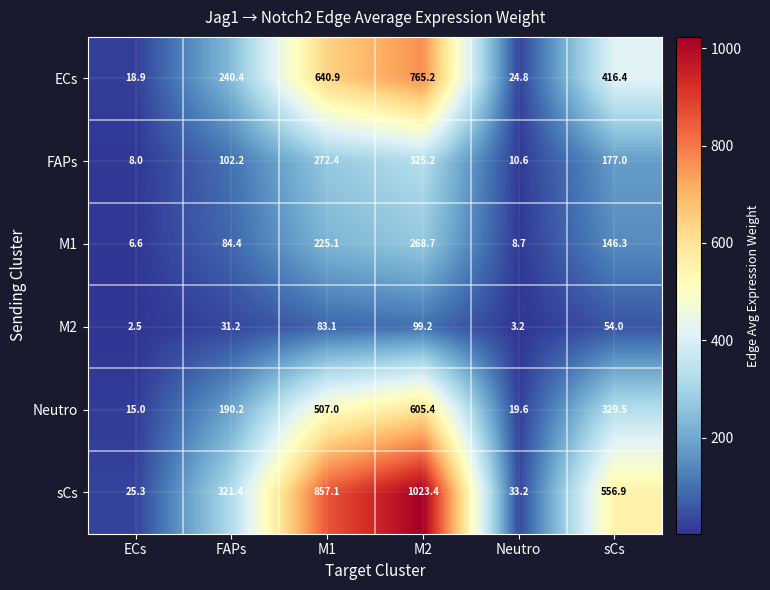

The value of sCs at M1 is 857.1. True or false?

True